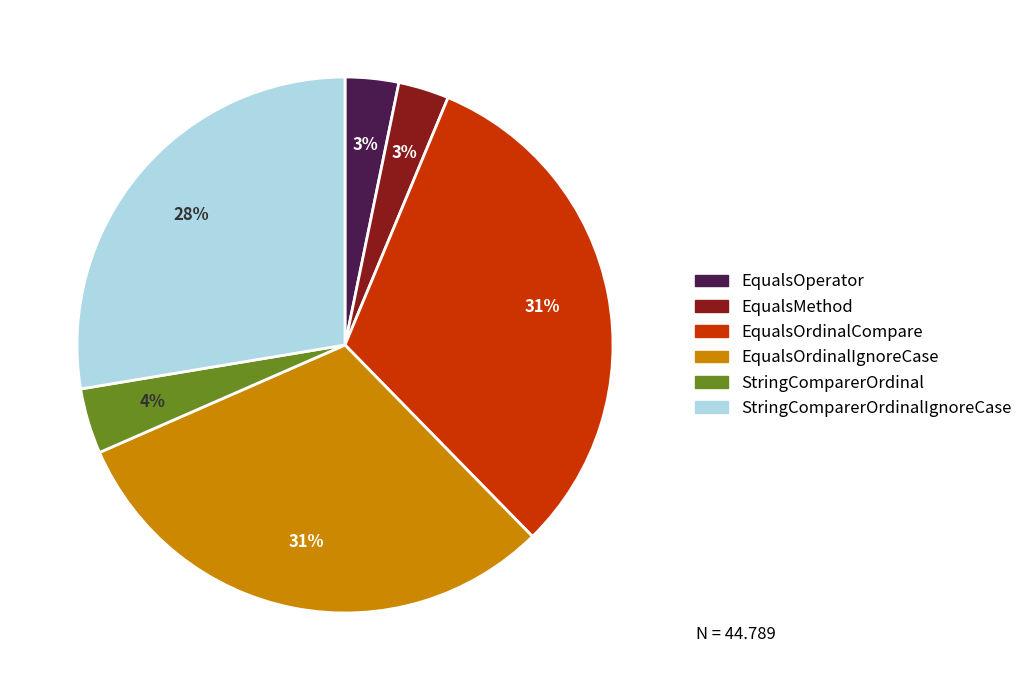

Count the number of slices in the pie.

6